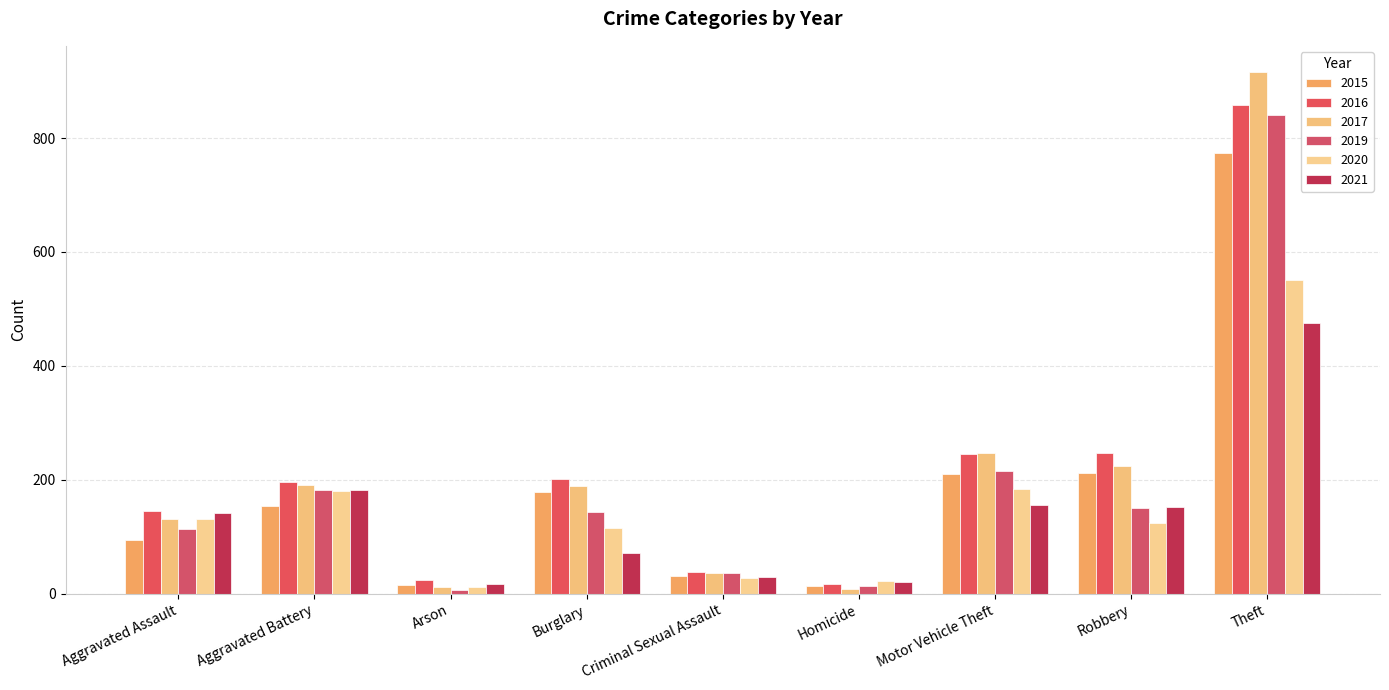

Which series has the widest spread of values?

2017